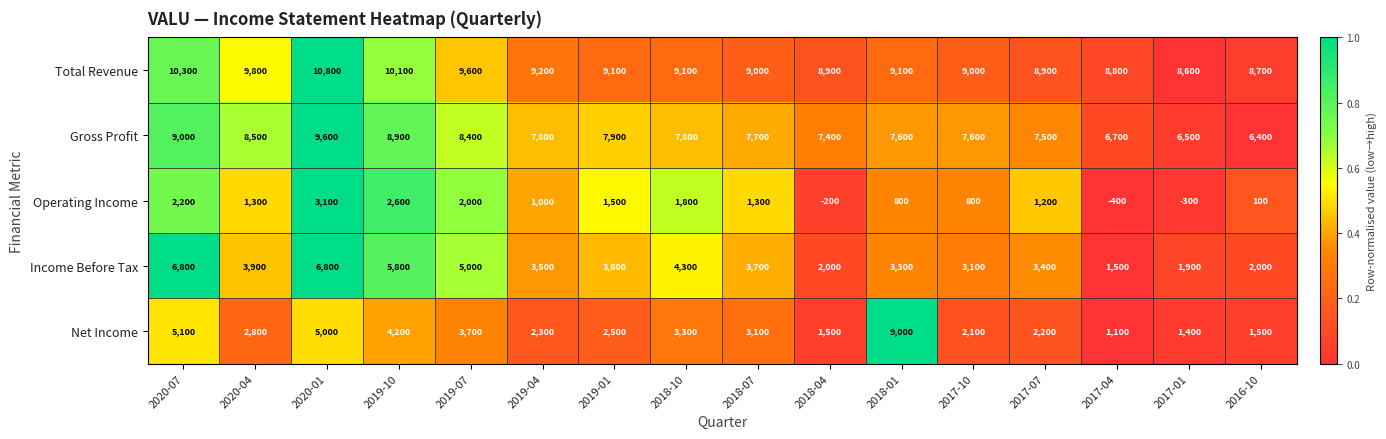

Which series changed the most between 2020-07 and 2018-01?

Net Income